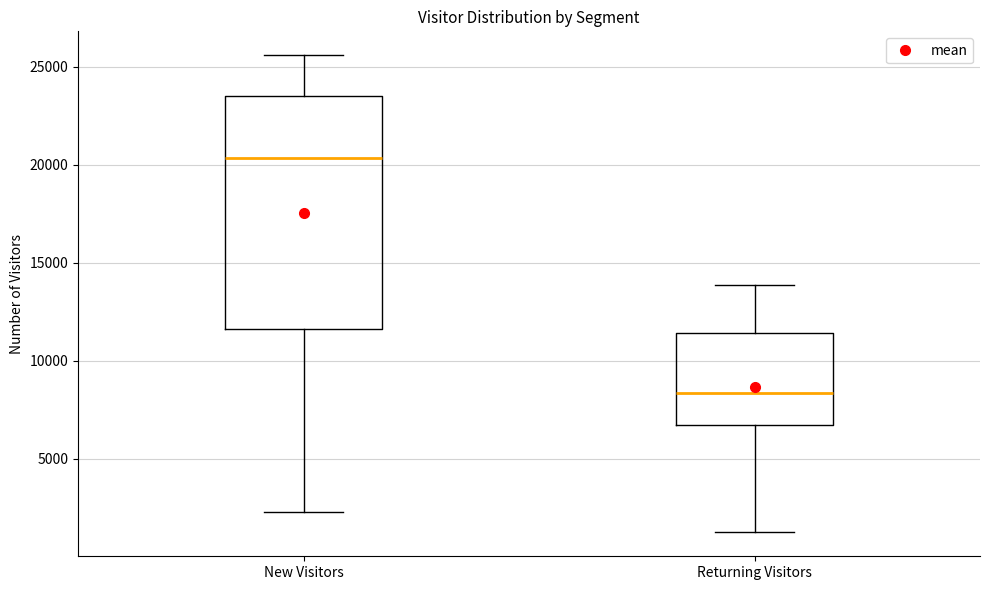

Reading left to right, transcribe this box plot: for each box, give where its median line is, the range the box spans, and where its two whiskers end, as read against the y-axis. The values are not printed on the chart, so give them approximately, as read against the axis.

New Visitors: median 20500, box 11500 to 23500, whiskers 2500 to 25500
Returning Visitors: median 8500, box 6500 to 11500, whiskers 1000 to 14000